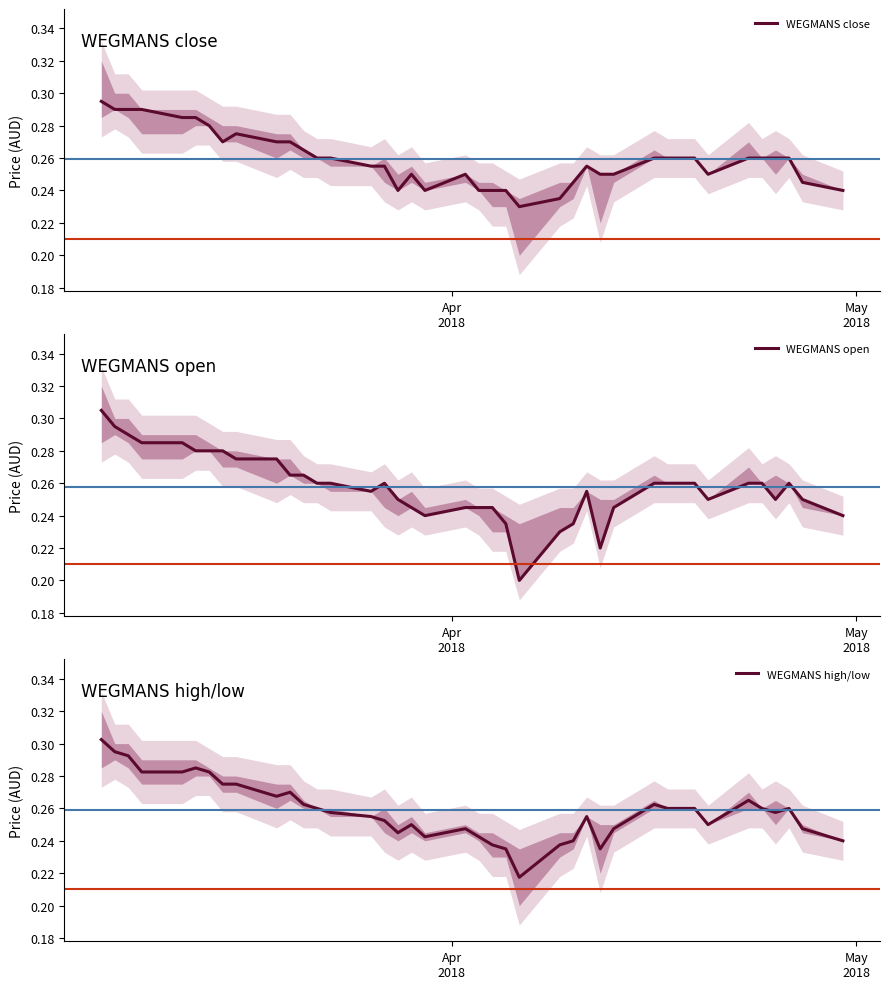

Which series ends up on top after the final intersection of WEGMANS close and WEGMANS high/low?

WEGMANS high/low